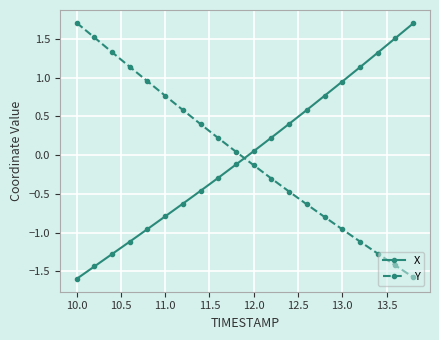

True or false: Y and X cross at least once.

True